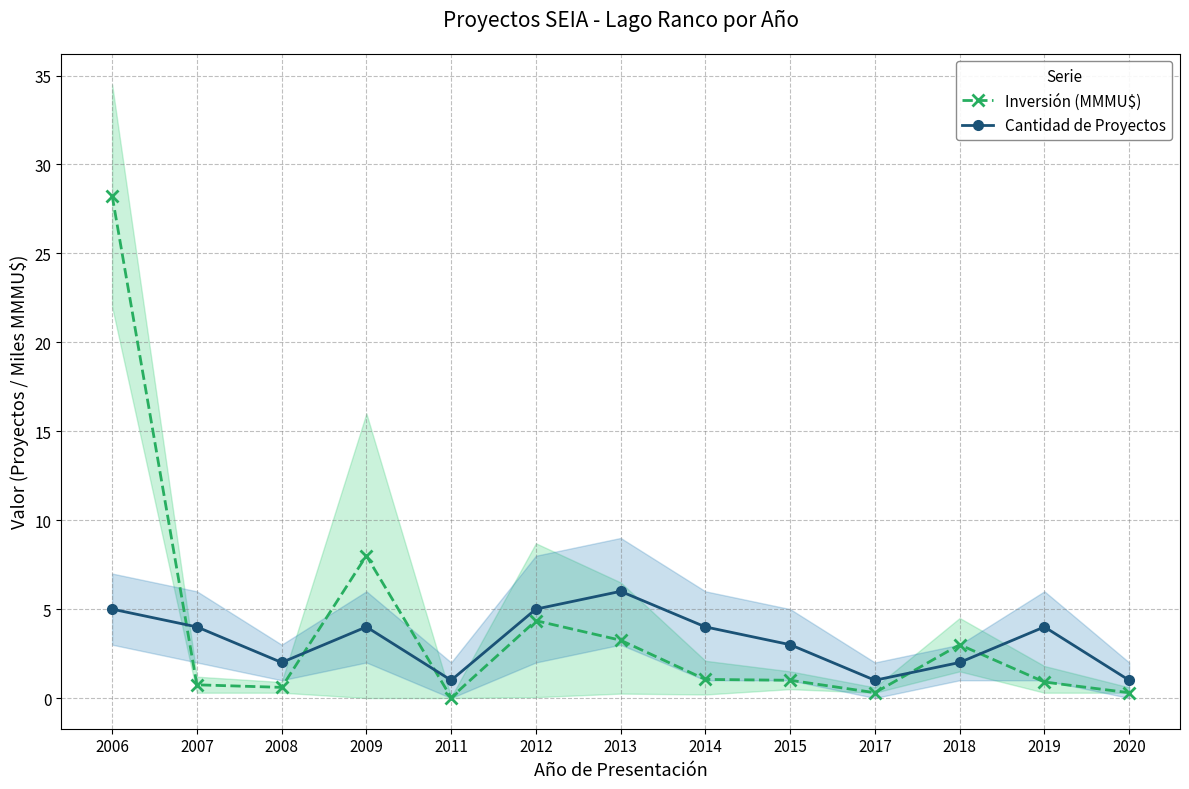

Which label corresponds to the largest value in the chart?

2006